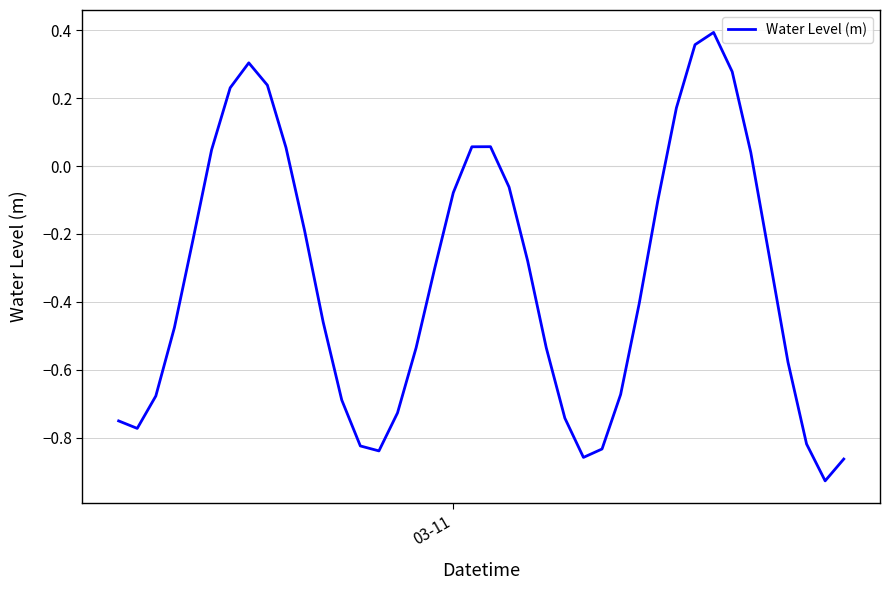

What is the difference between the maximum and minimum values?

1.3